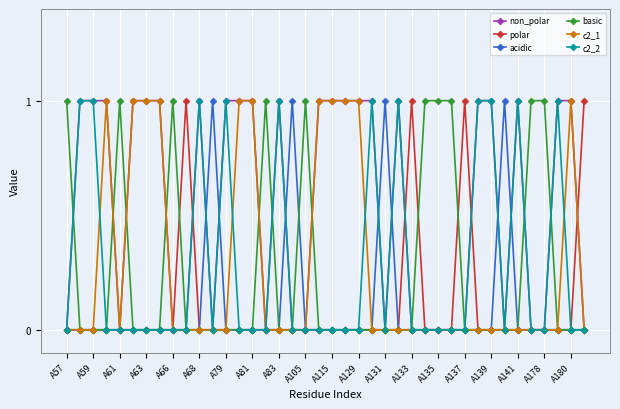

How many categories are shown in the chart?

40